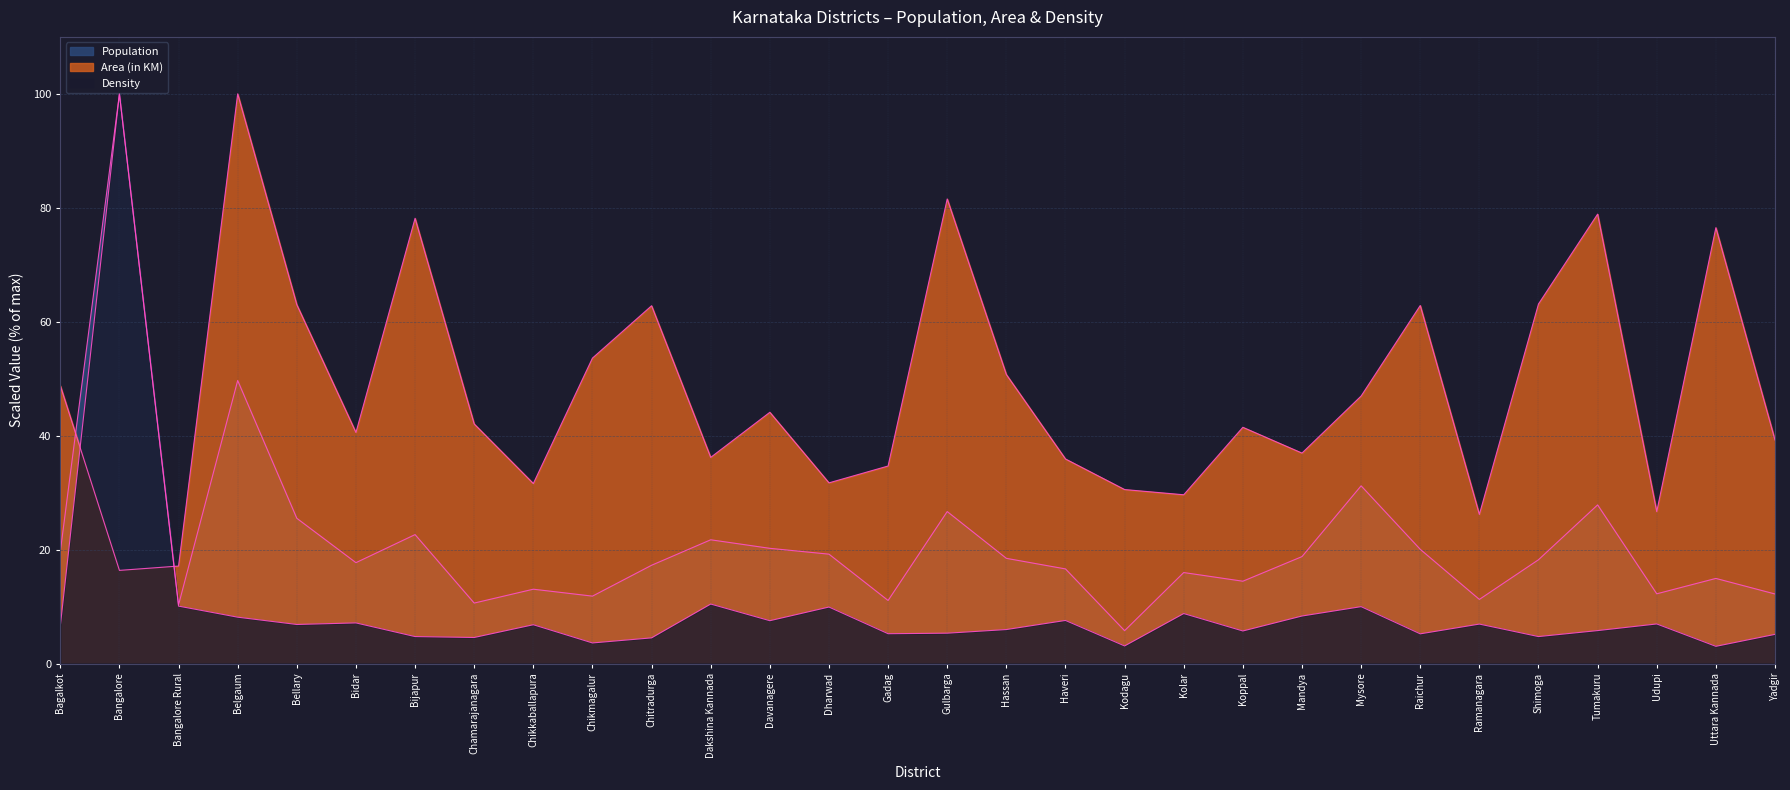

Which series ends up on top after the final intersection of Density and Area (in KM)?

Area (in KM)